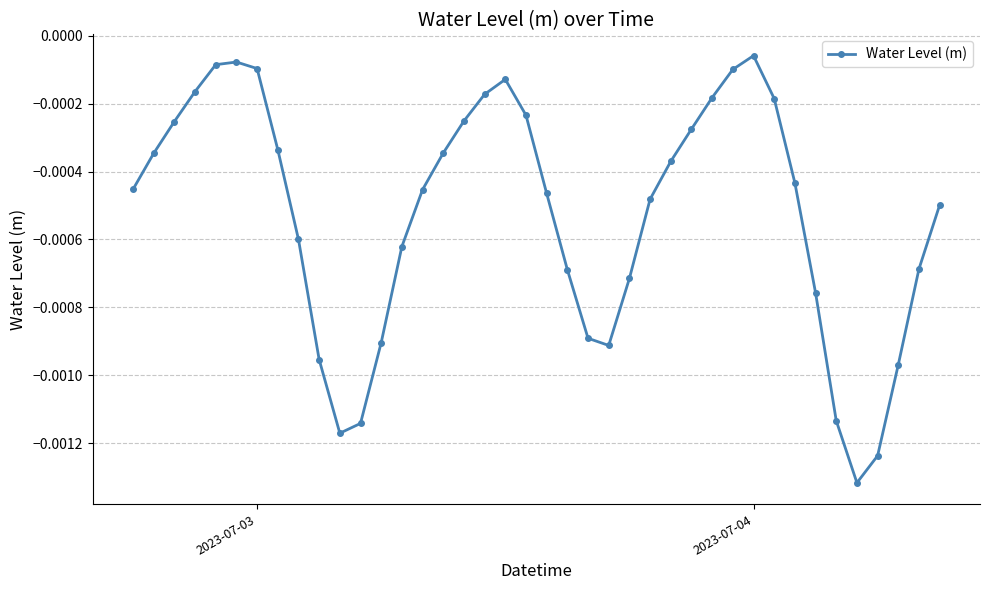

True or false: the data has more than 2 interior local peaks.

True